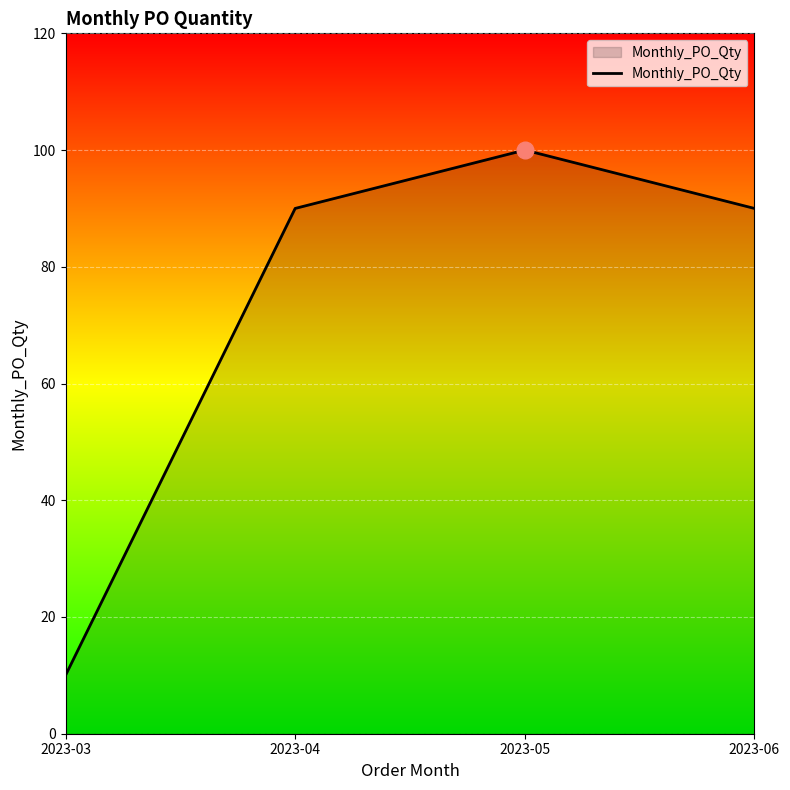

What is the approximate value at 2023-05?

100